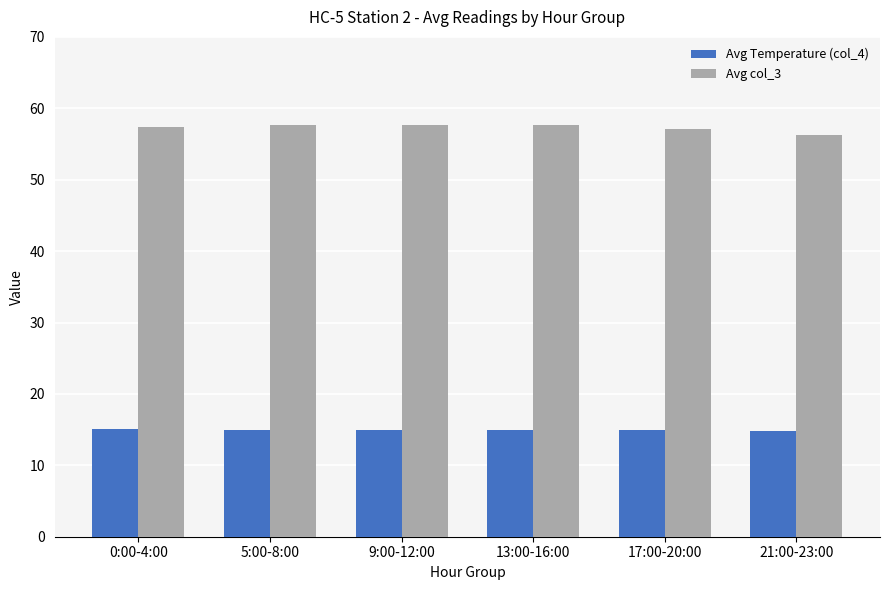

Rank the series by their maximum value, from highest to lowest.

Avg col_3, Avg Temperature (col_4)